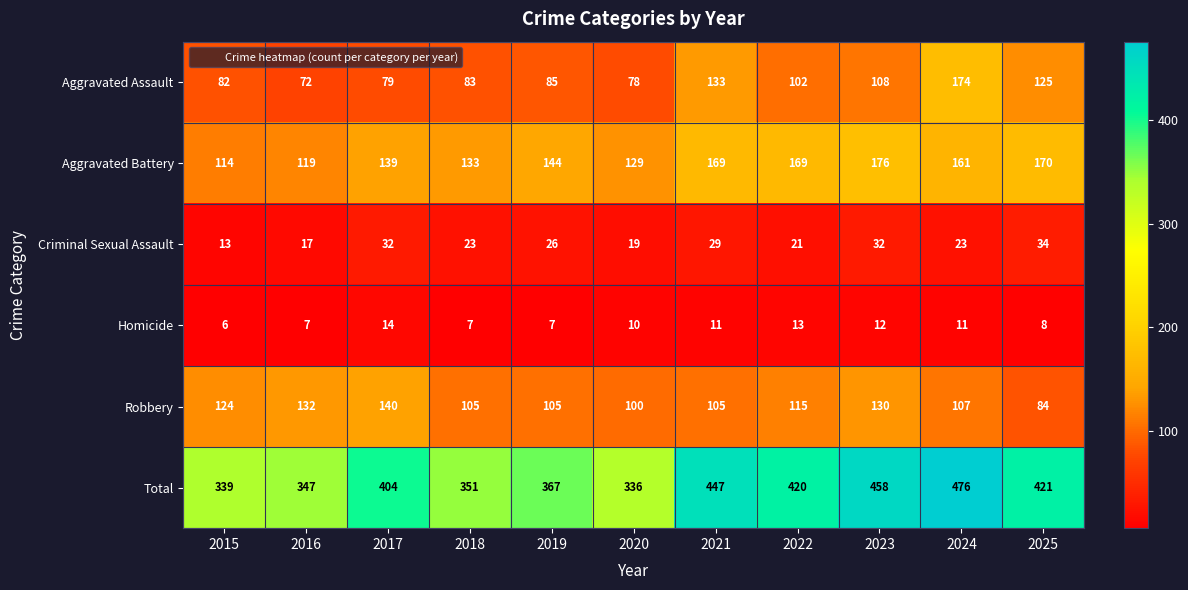

What is the total value across all series at 2024?

952